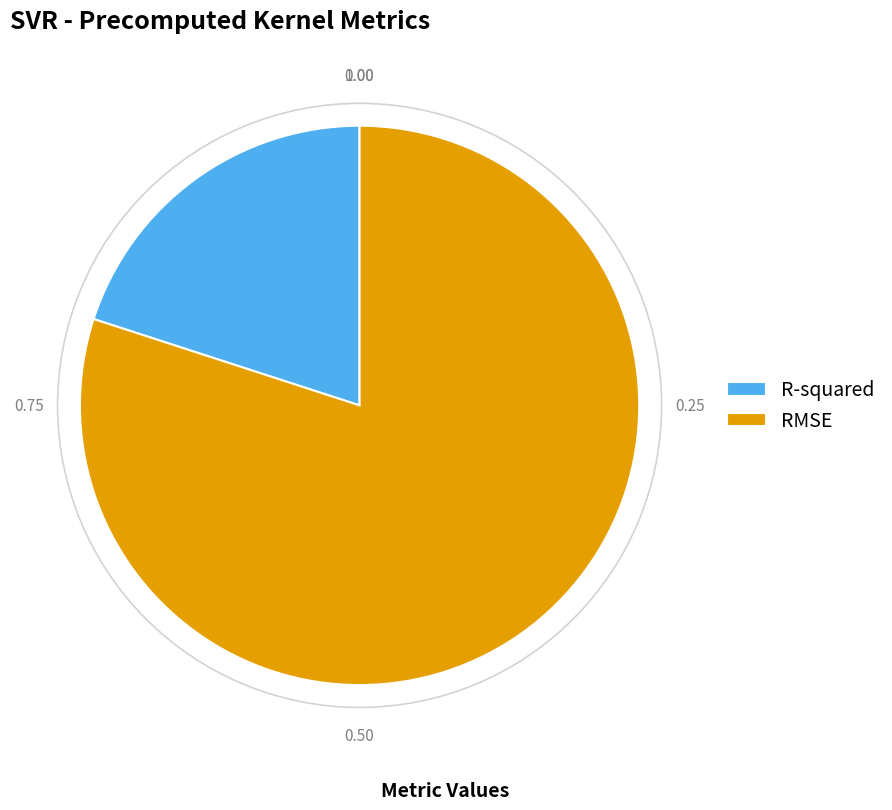

Is there any slice that represents more than half of the pie?

Yes